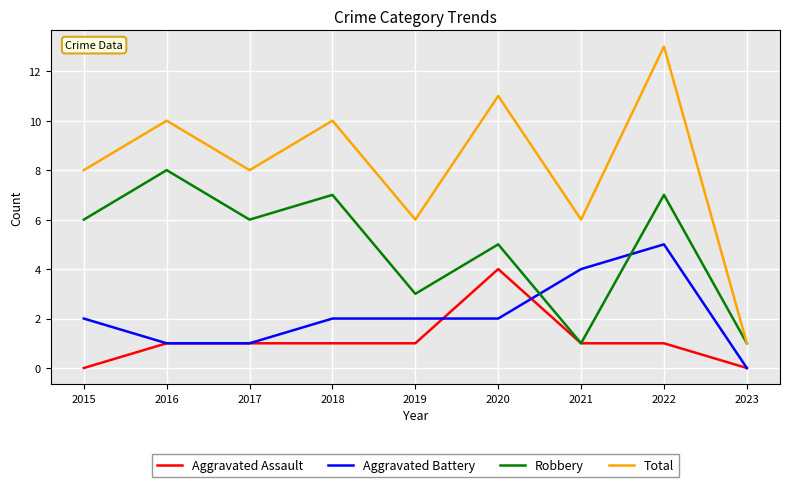

What is the sum of all Aggravated Battery values?

19